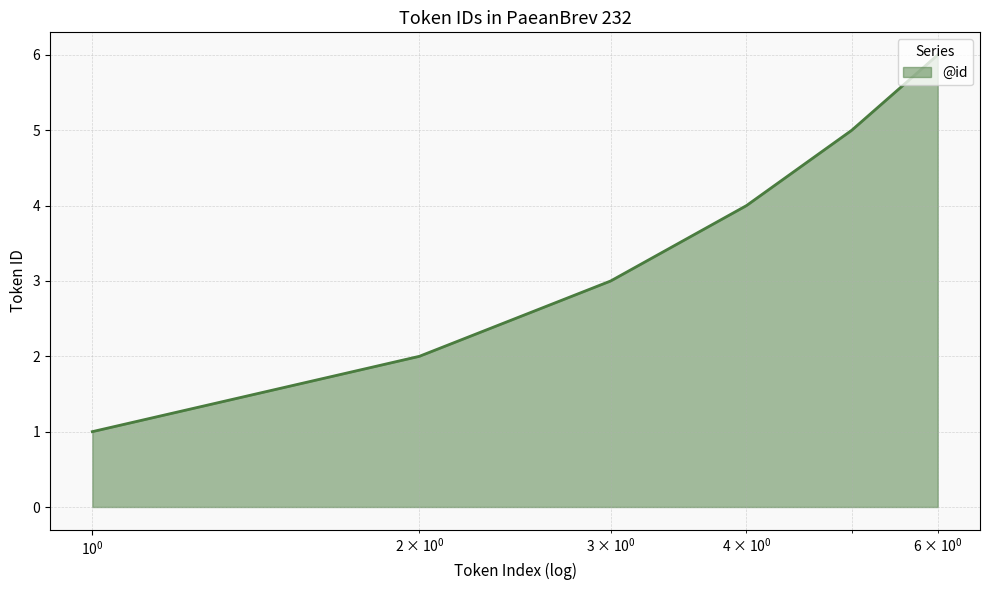

What is the maximum value shown in the chart?

6